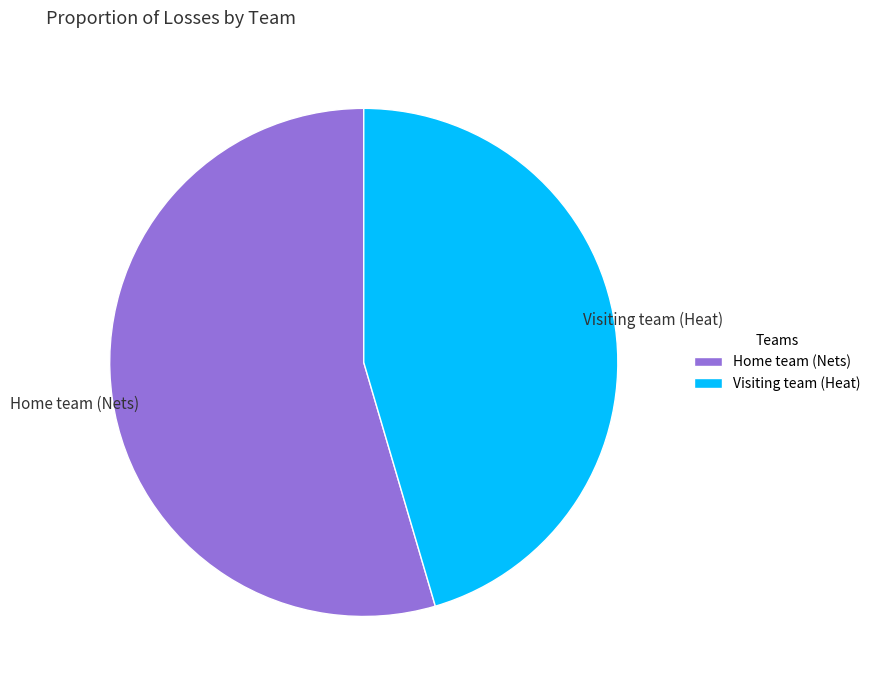

Approximately how many times larger is the value at Visiting team (Heat) compared to Home team (Nets)?

0.8